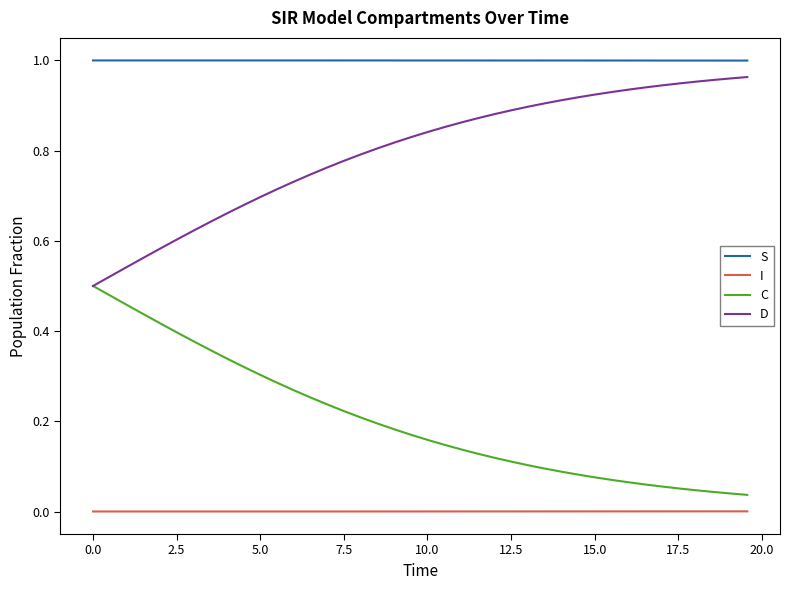

Does the chart have visible grid lines?

No